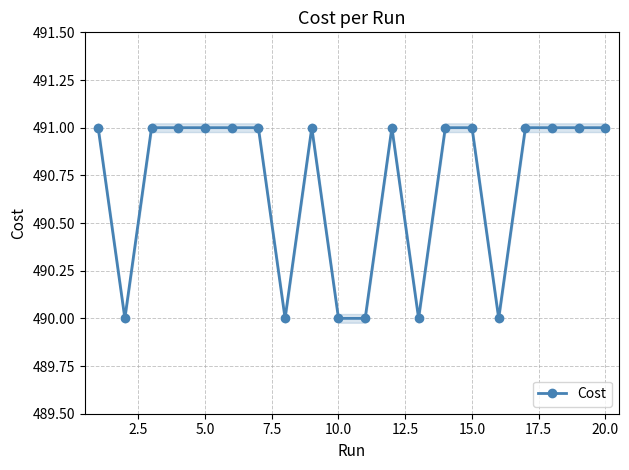

What is the lowest value of the Cost series?

490.0